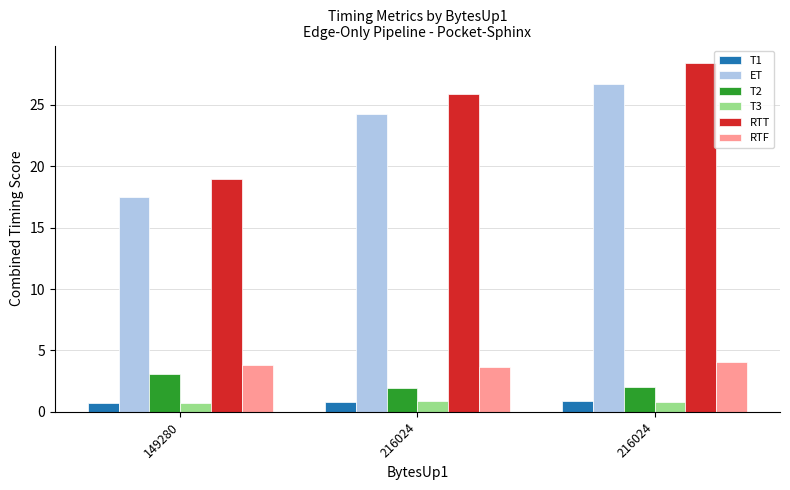

Rank the series by their maximum value, from highest to lowest.

RTT, ET, RTF, T2, T3, T1